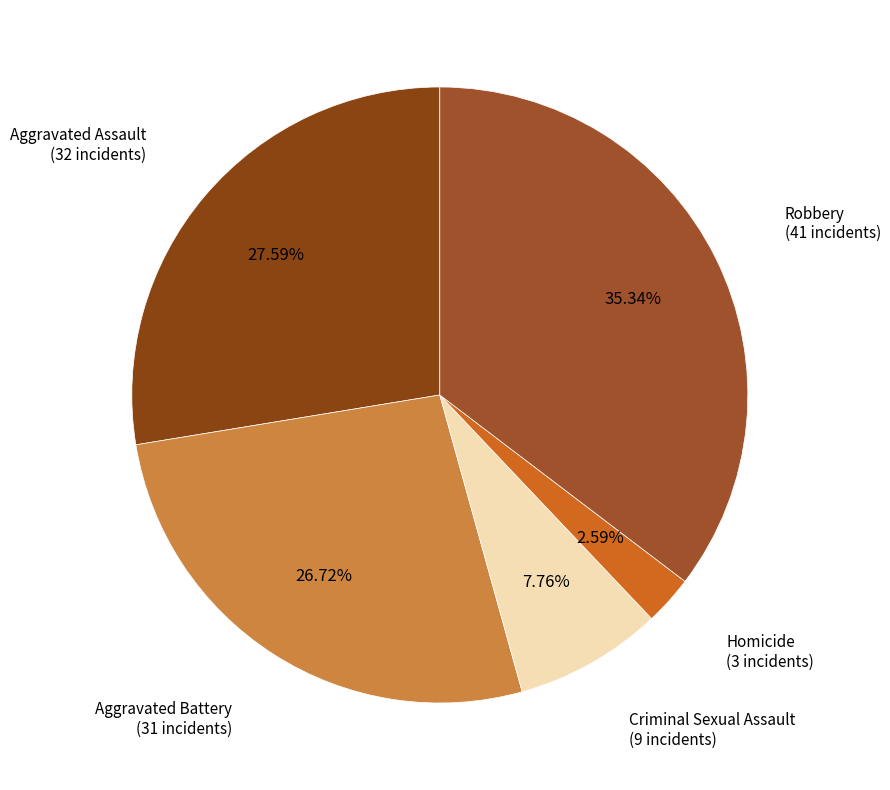

Which has a higher value, Aggravated Battery or Homicide?

Aggravated Battery